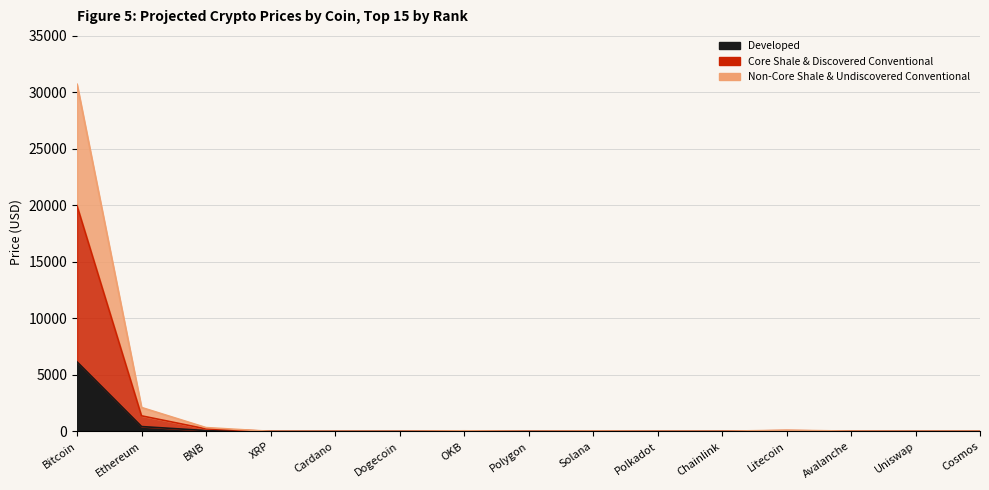

In Core Shale & Discovered Conventional, how many points are lower than both neighbors (excluding endpoints)?

4